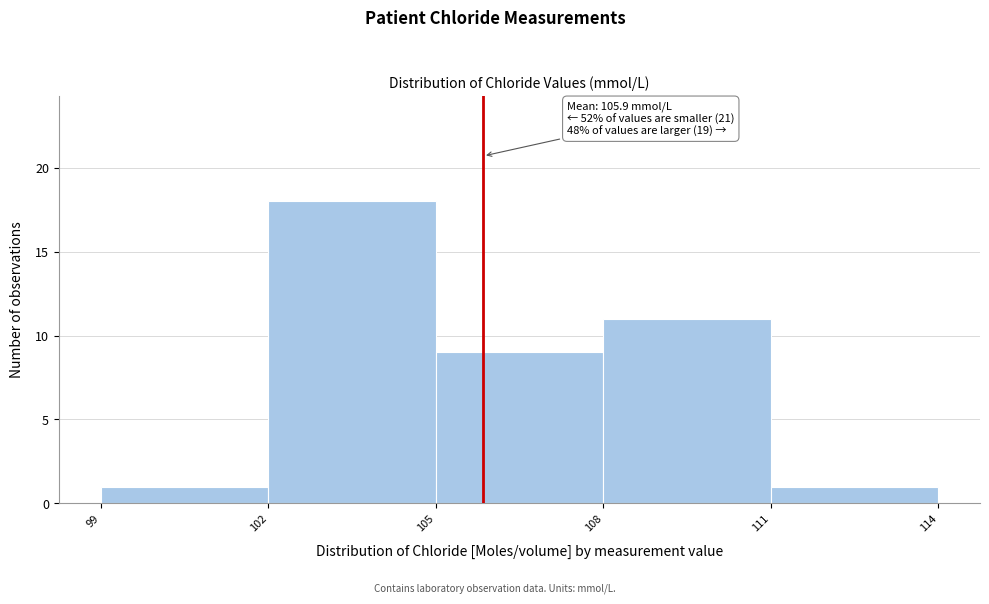

Over which range of the x-axis is the bar tallest?

102 to 105